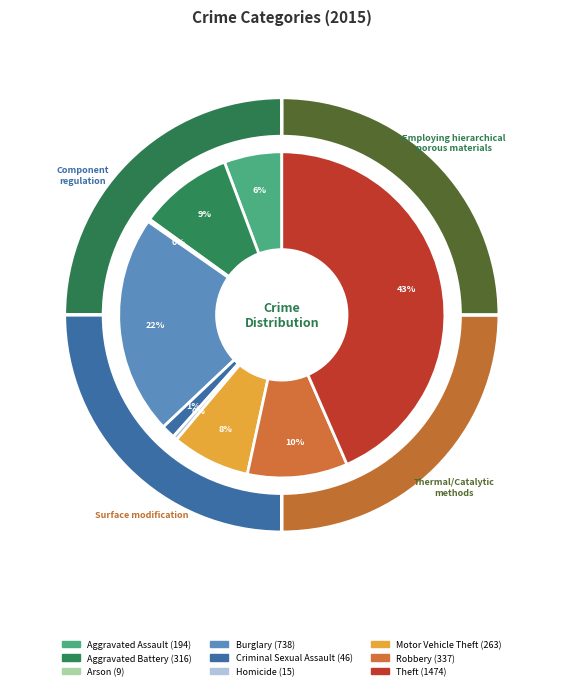

What percentage is the Theft slice, to the nearest percent?

43%